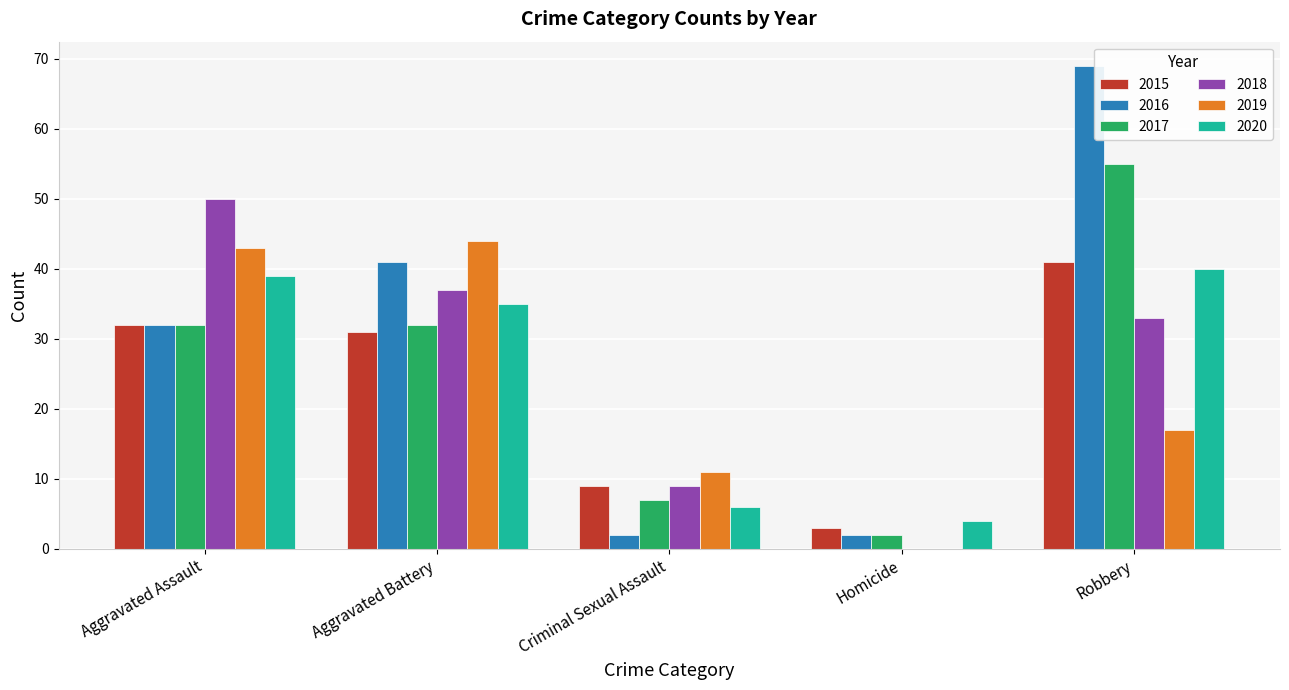

What are all the series names shown in the legend?

2015, 2016, 2017, 2018, 2019, 2020